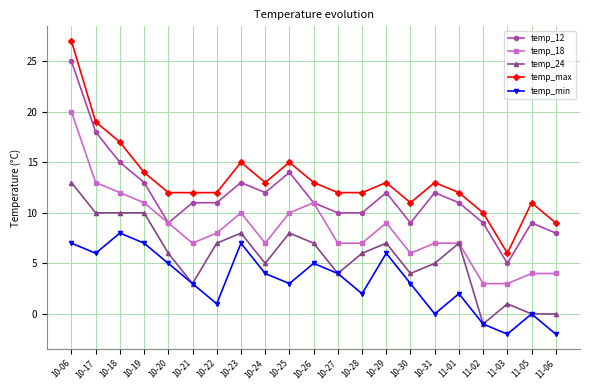

Which series has the largest total across all categories?

temp_max